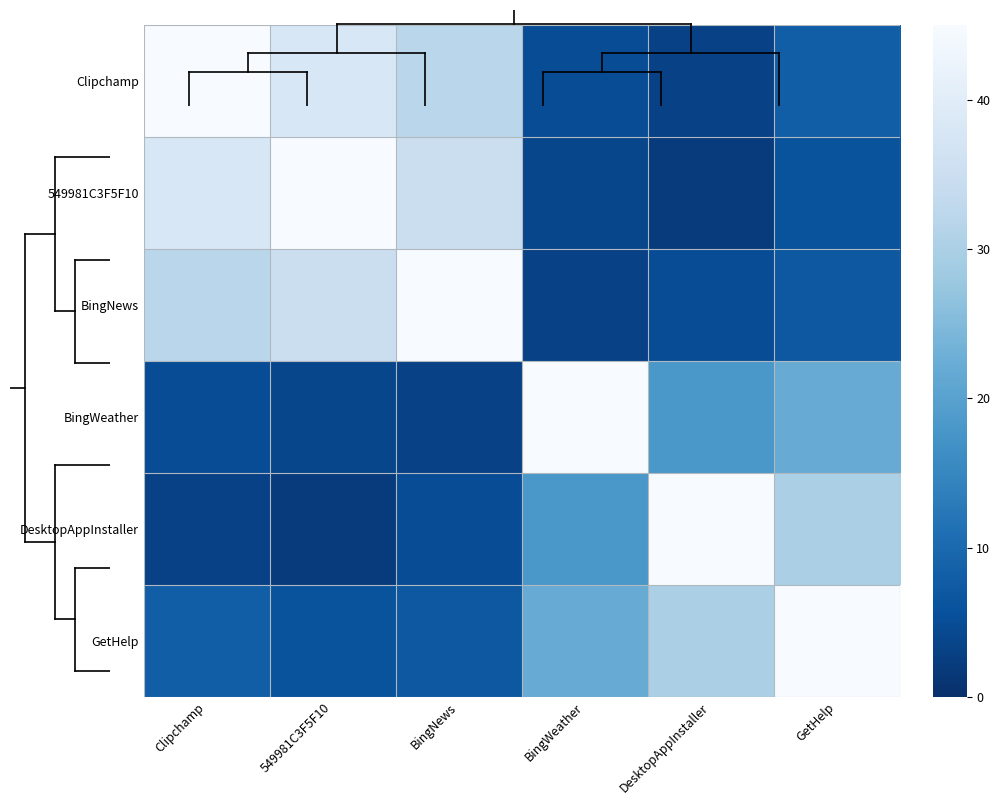

Between BingNews and DesktopAppInstaller, which series saw the biggest shift?

BingNews